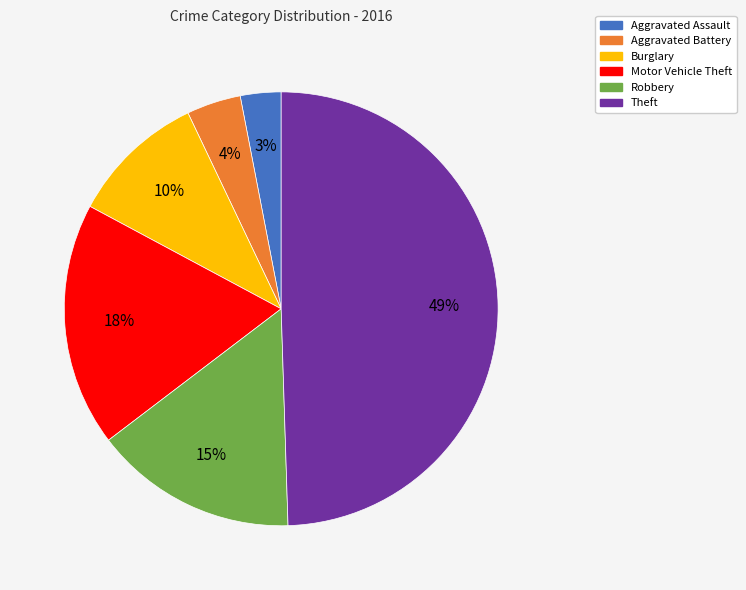

How many slices are in this pie chart?

6